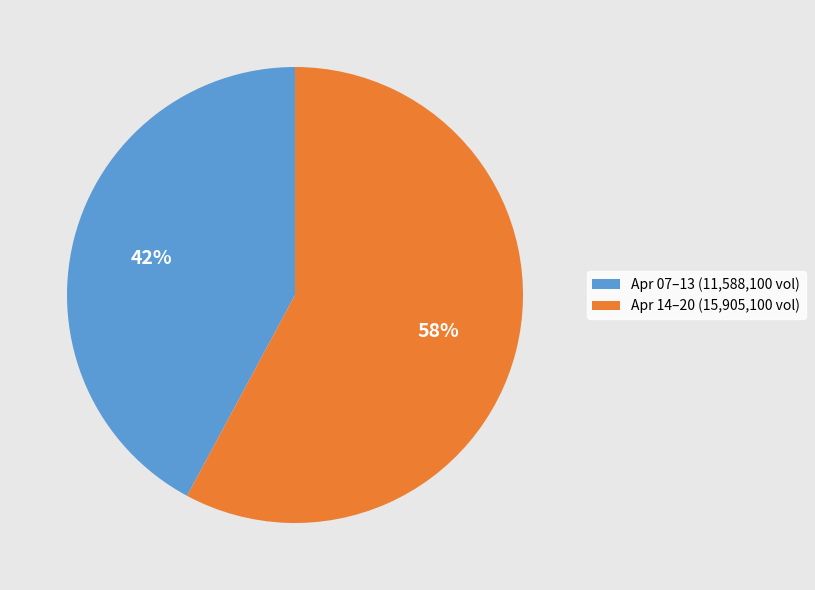

Count the number of slices in the pie.

2